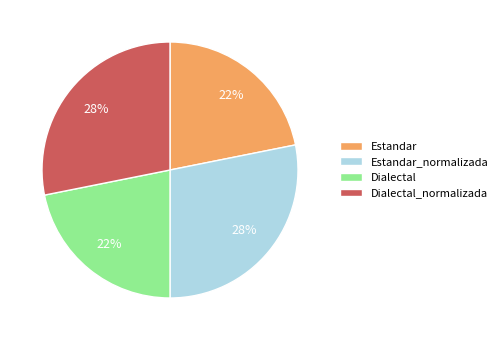

How many slices are in this pie chart?

4